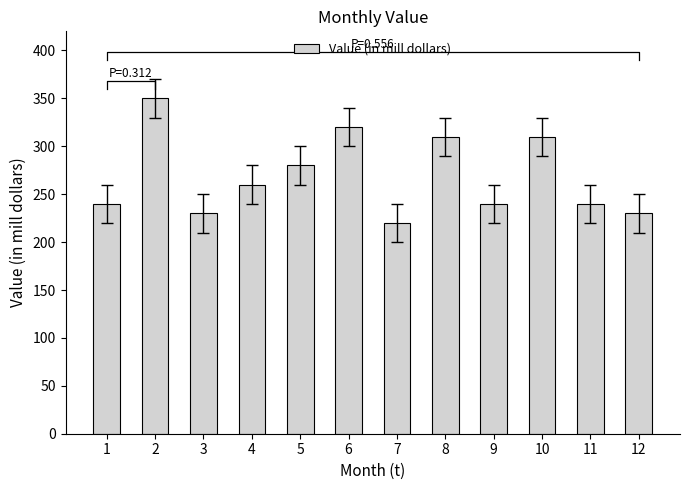

At which category does the chart reach its peak across all series?

2